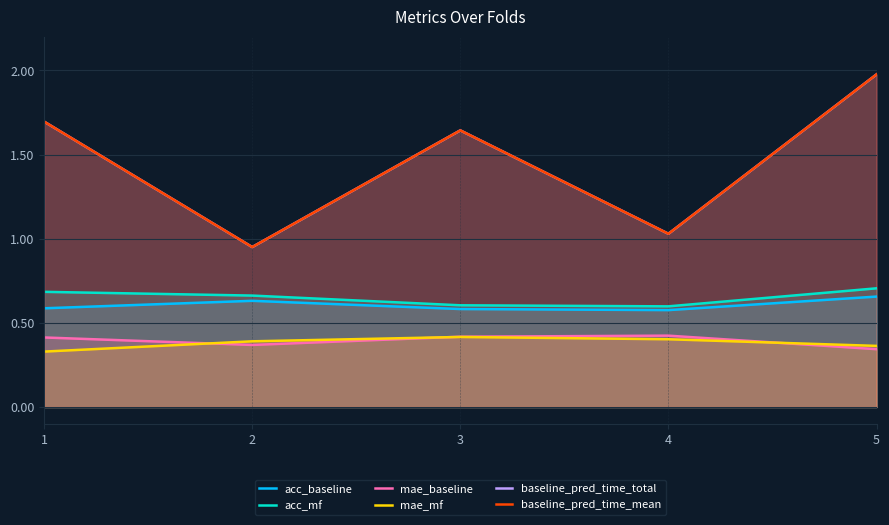

Is the value of baseline_pred_time_mean at 5 greater than the value of mae_mf at 5?

Yes